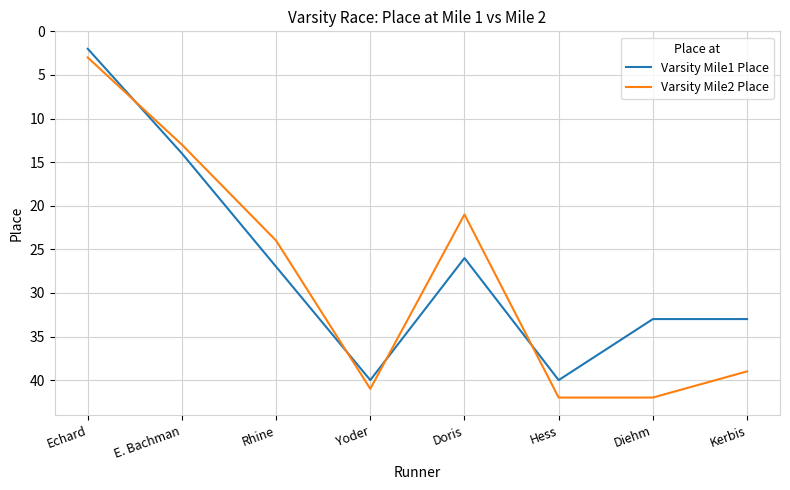

What is the total value across all series at Doris?

47